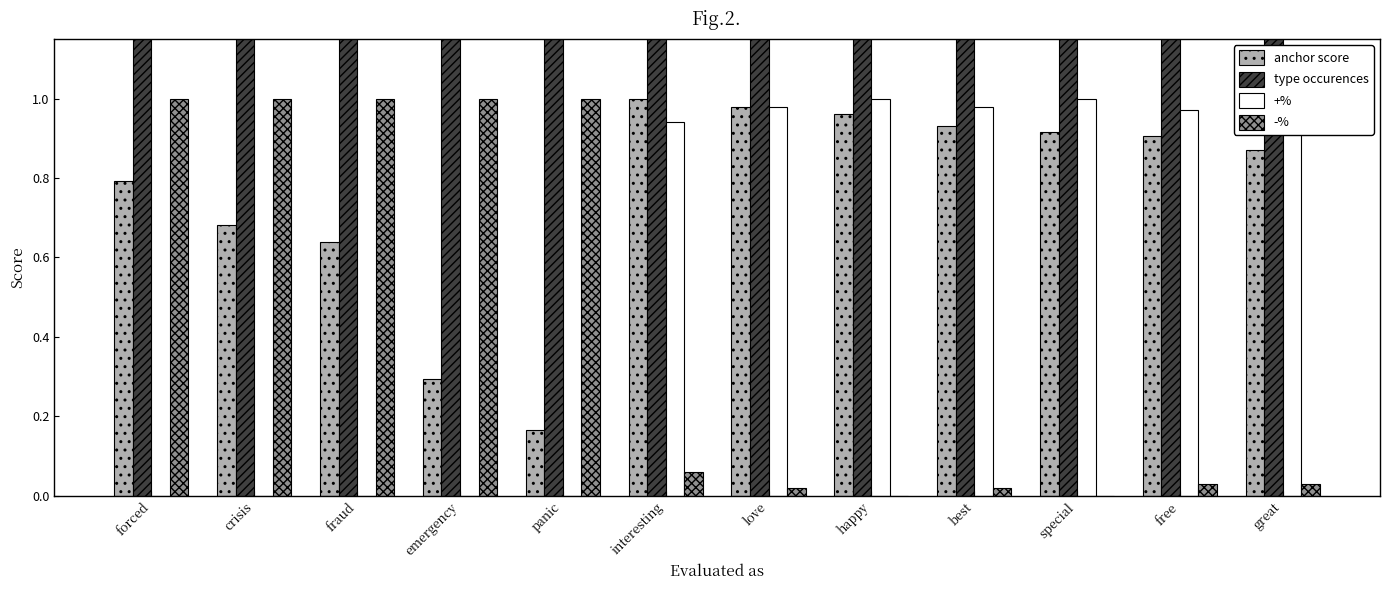

Is it true that -% equals 1.0 at fraud?

True